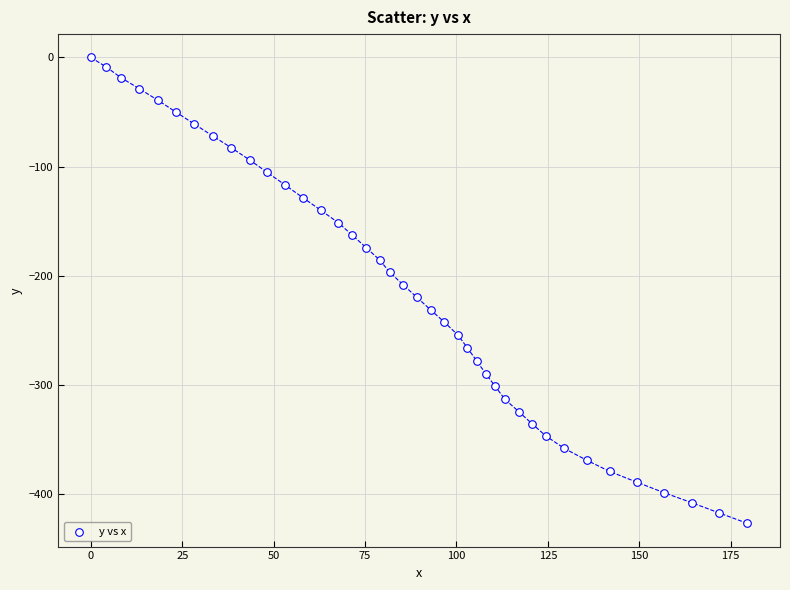

What is the range of X values (max minus min)?

179.5